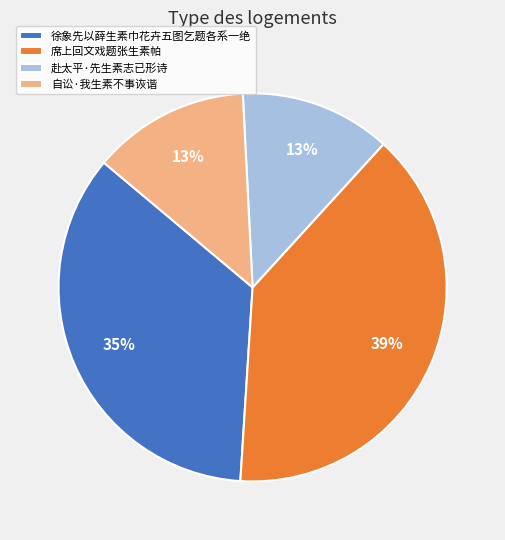

To the nearest percent, what percentage of the pie is 赴太平·先生素志已形诗?

13%